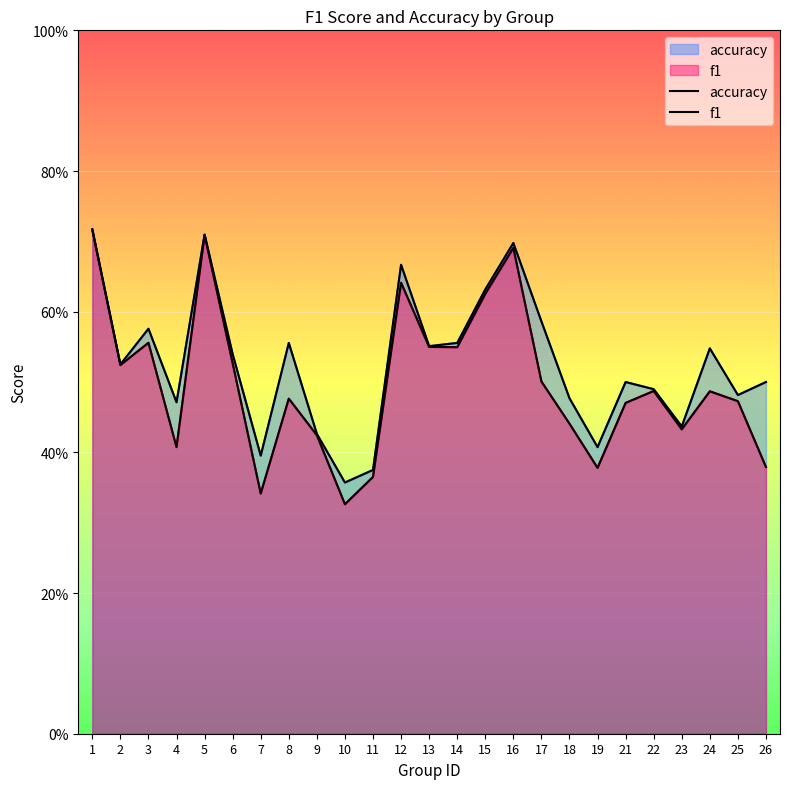

What is the lowest value of the f1 series?

0.3